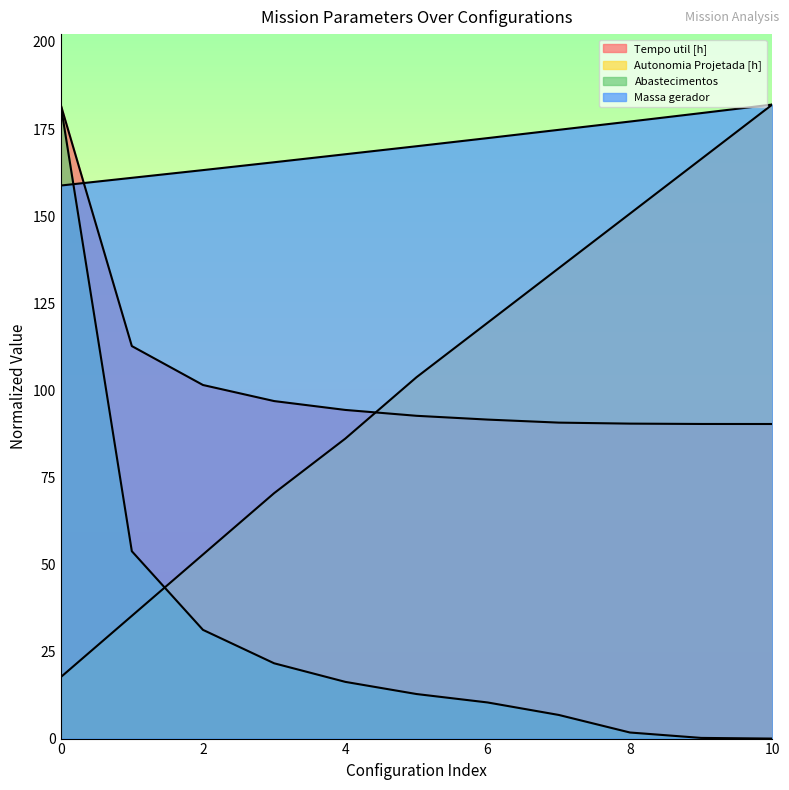

How many lines are shown in the chart?

4